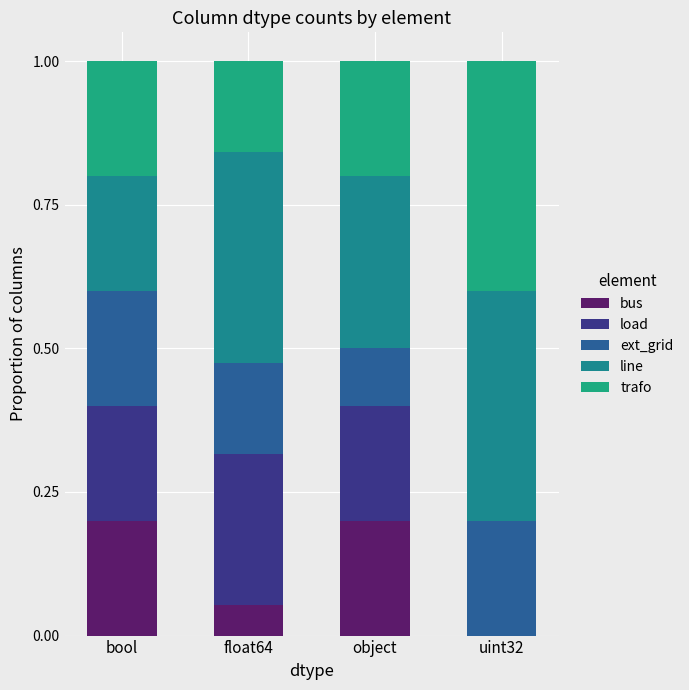

The line series shows 0.3 at uint32. True or false?

False